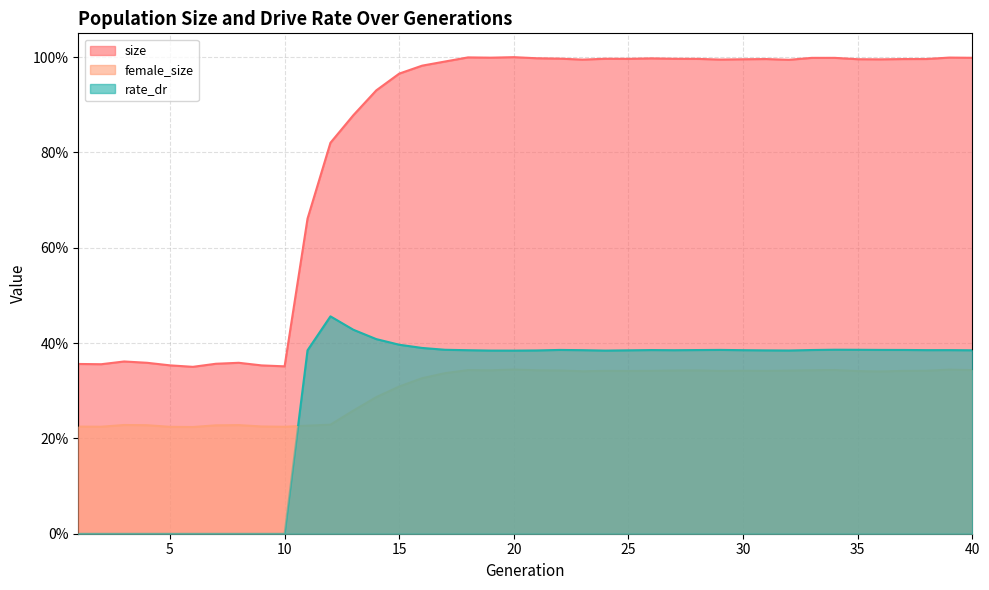

Which series has the largest total across all categories?

size